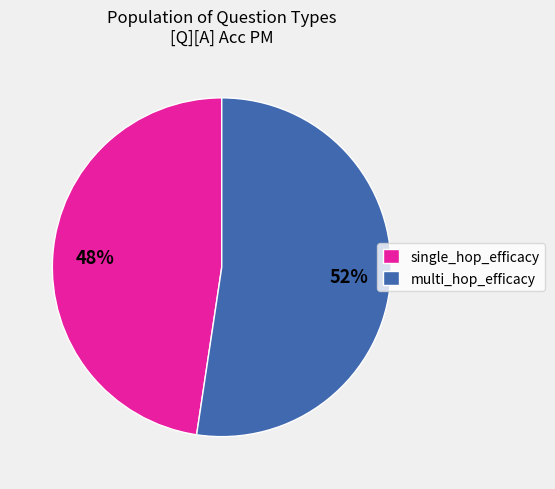

Do multi_hop_efficacy and single_hop_efficacy together represent more than half of the pie?

Yes